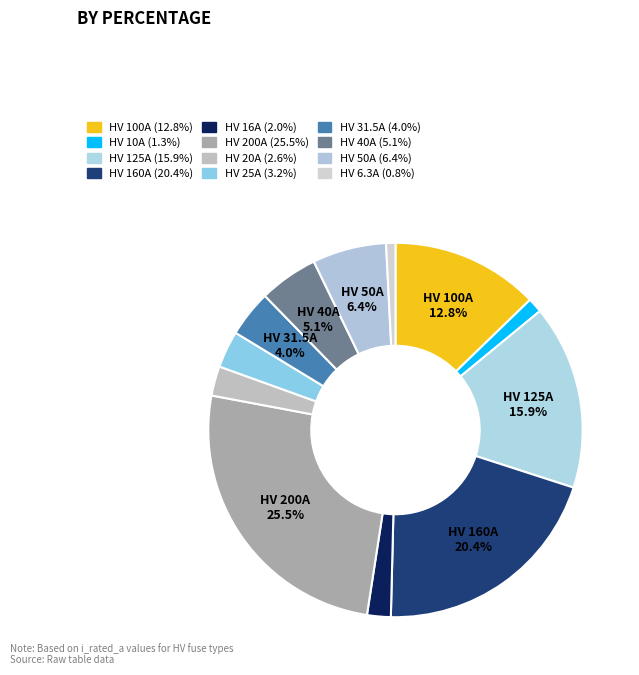

To the nearest percent, what is the combined percentage of HV 31.5A and HV 10A?

5%